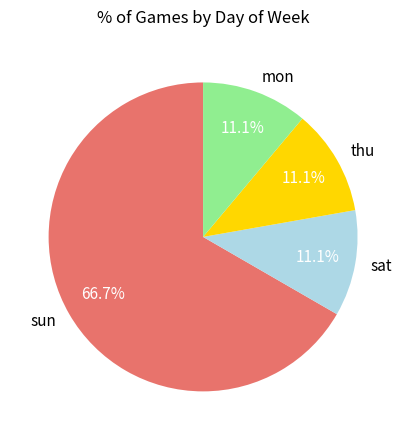

How many slices are in this pie chart?

4